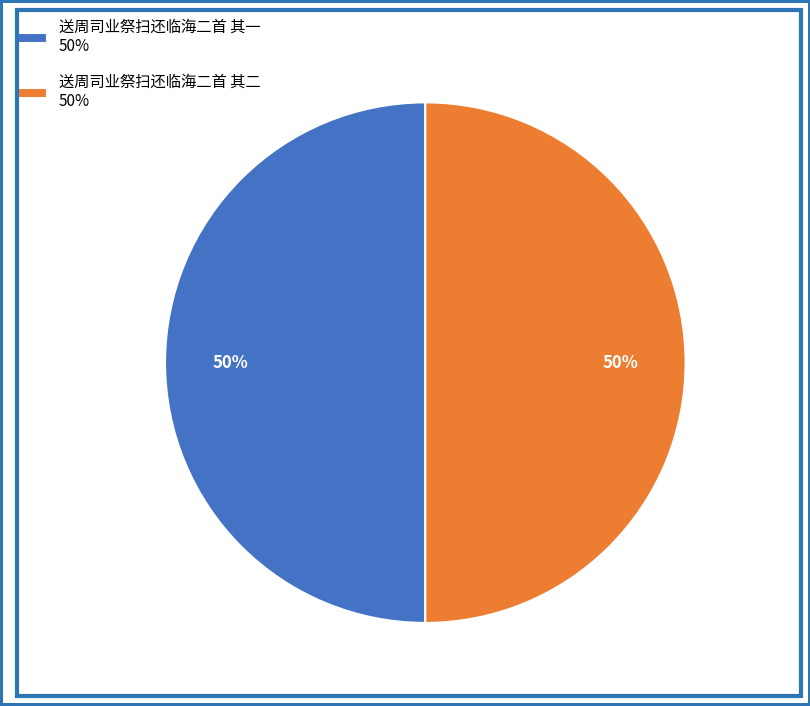

To the nearest percent, what portion does 送周司业祭扫还临海二首 其二 represent?

50%